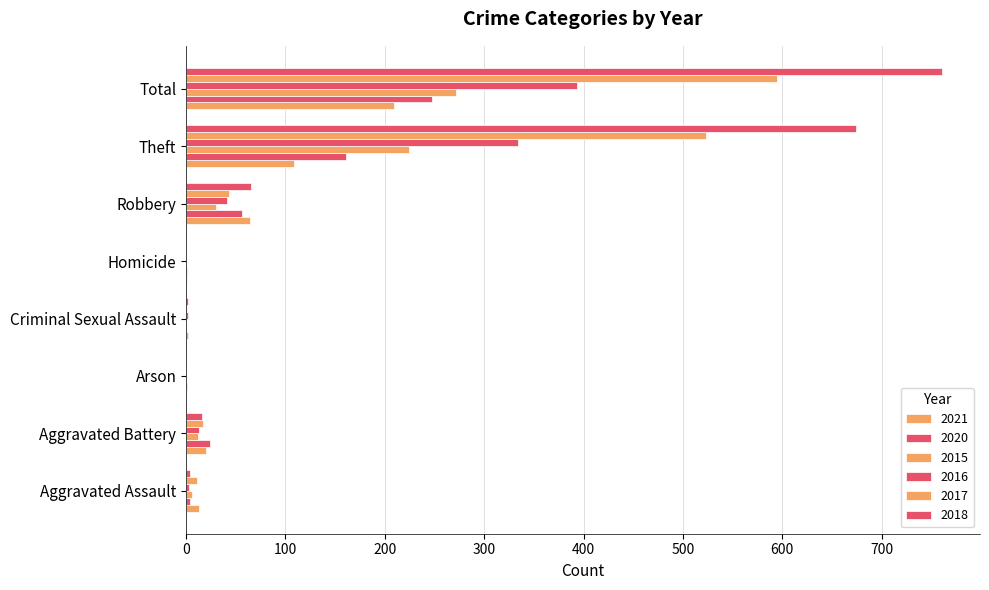

What is the label of the 4th bar from the right?

Homicide